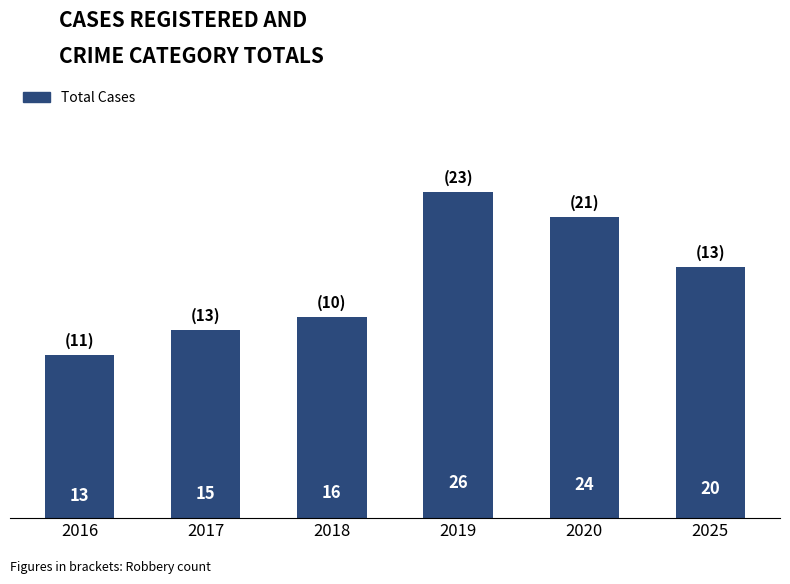

At which category does the chart reach its peak across all series?

2019